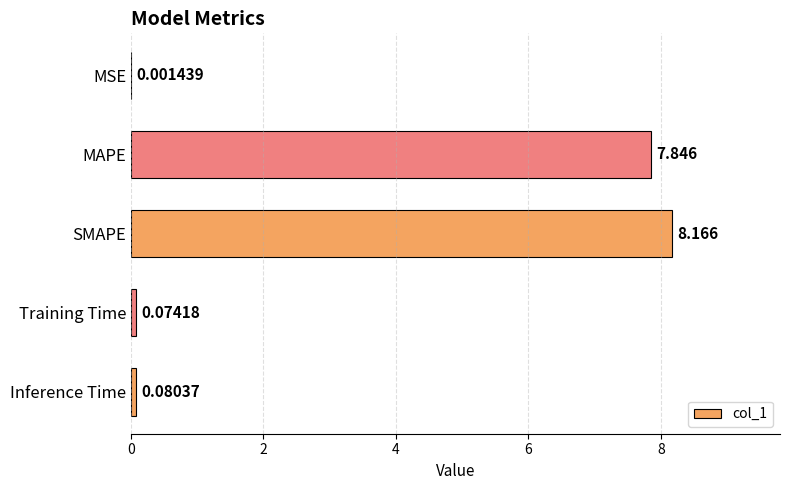

Which has a higher value, MAPE or MSE?

MAPE